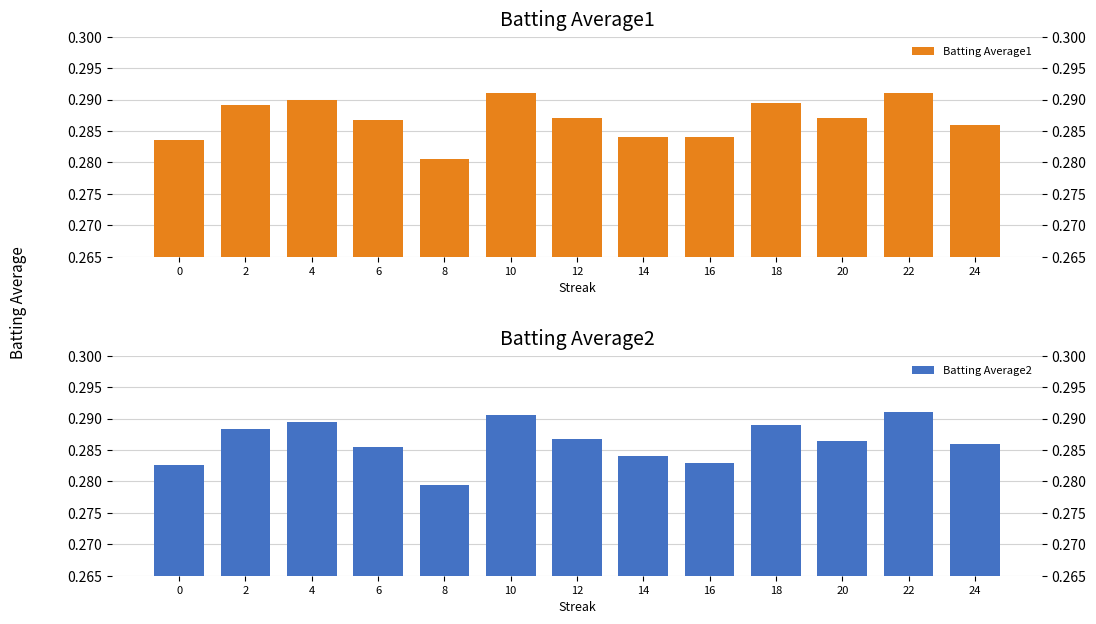

How many groups of bars are there?

13